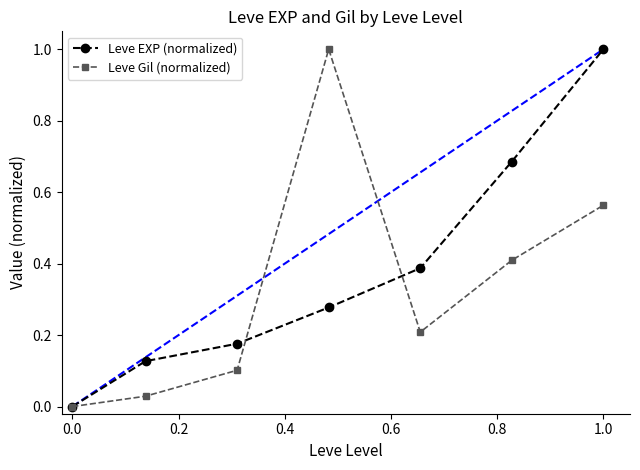

Which series has the largest total across all categories?

Leve EXP (normalized)